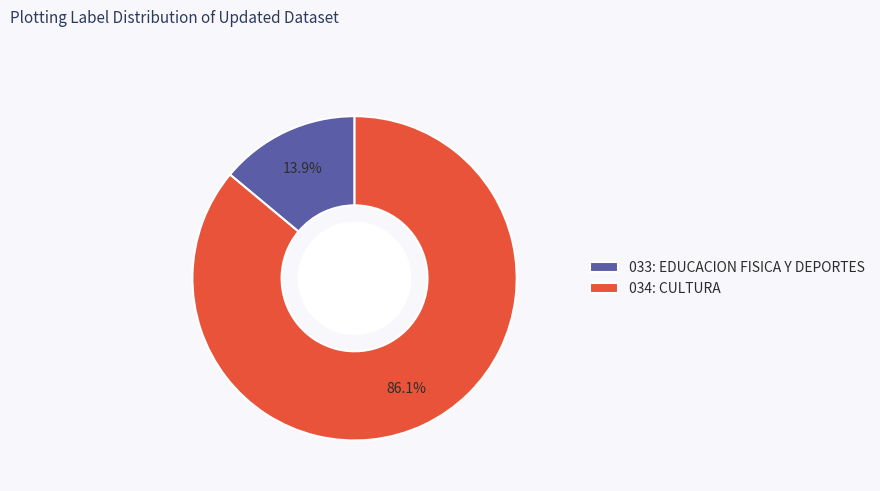

Is the sum of 034: CULTURA and 033: EDUCACION FISICA Y DEPORTES greater than half?

Yes